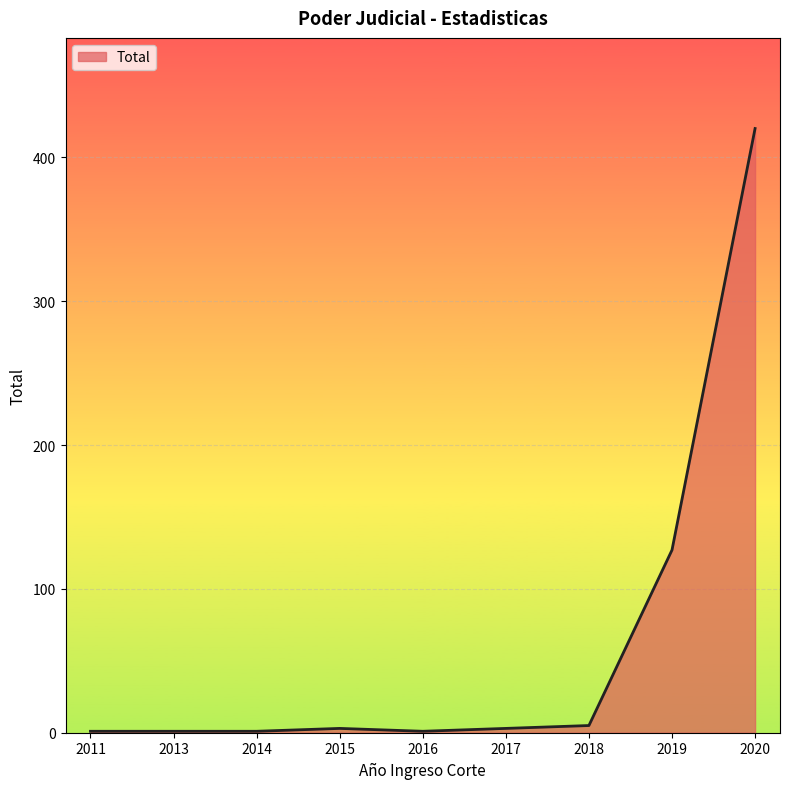

At which label is the value closest to 210?

2019